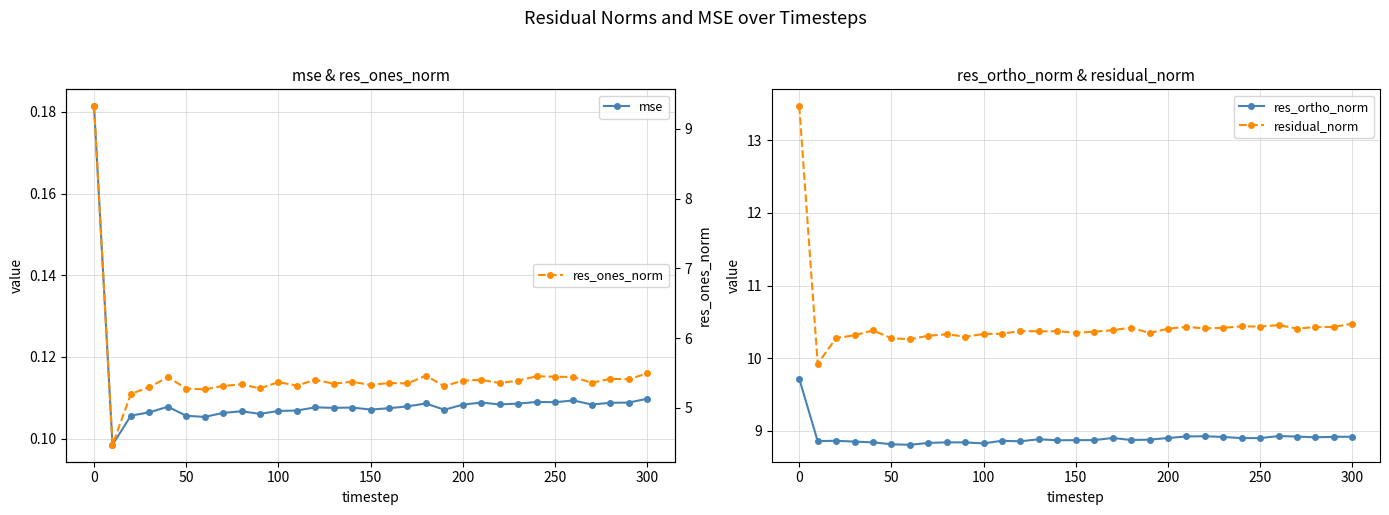

The res_ortho_norm series shows 8.9 at 200. True or false?

True